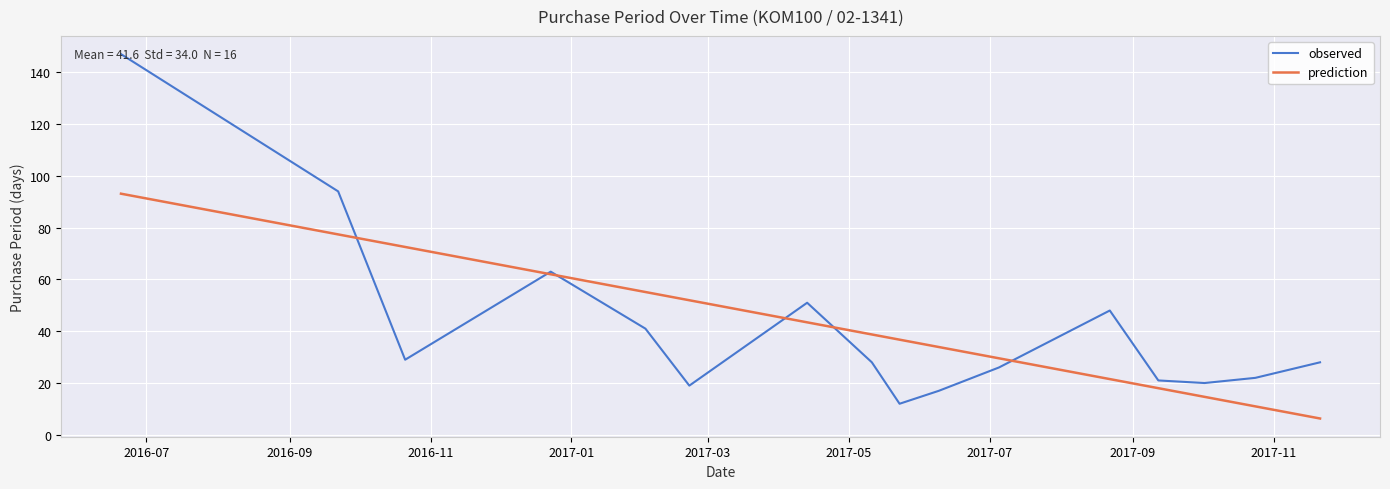

What is the maximum value shown in the chart?

147.0